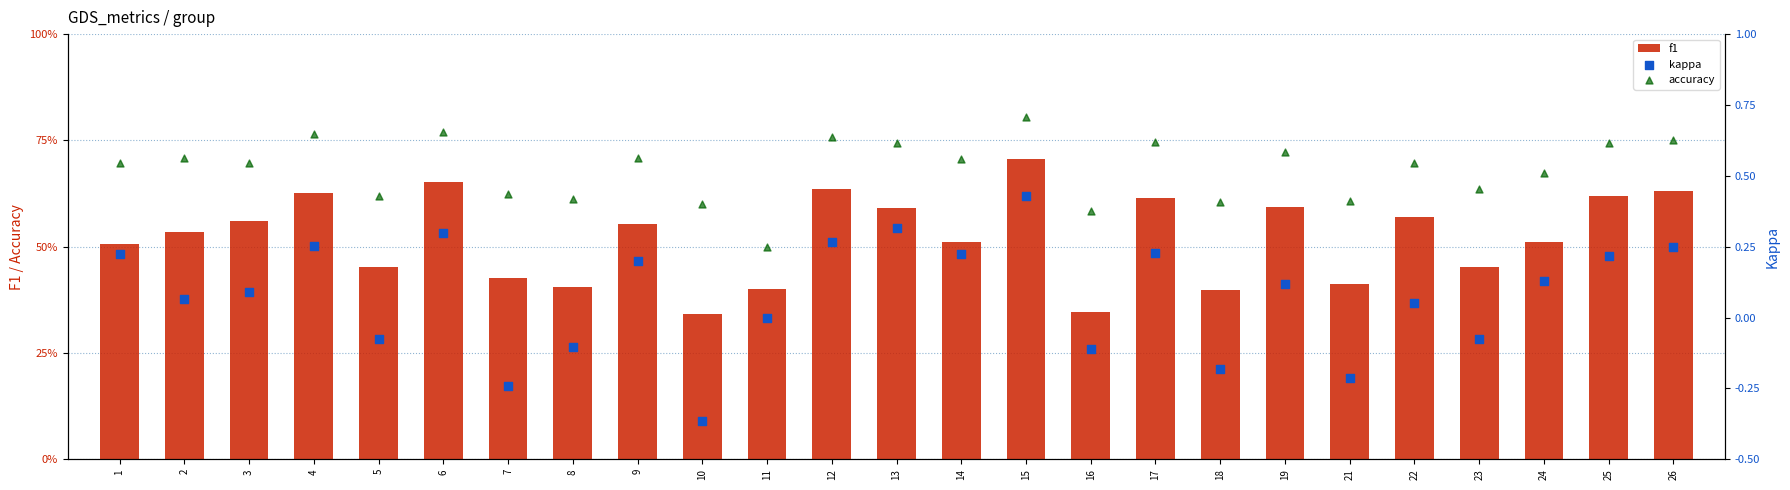

Which series has the largest total across all categories?

accuracy